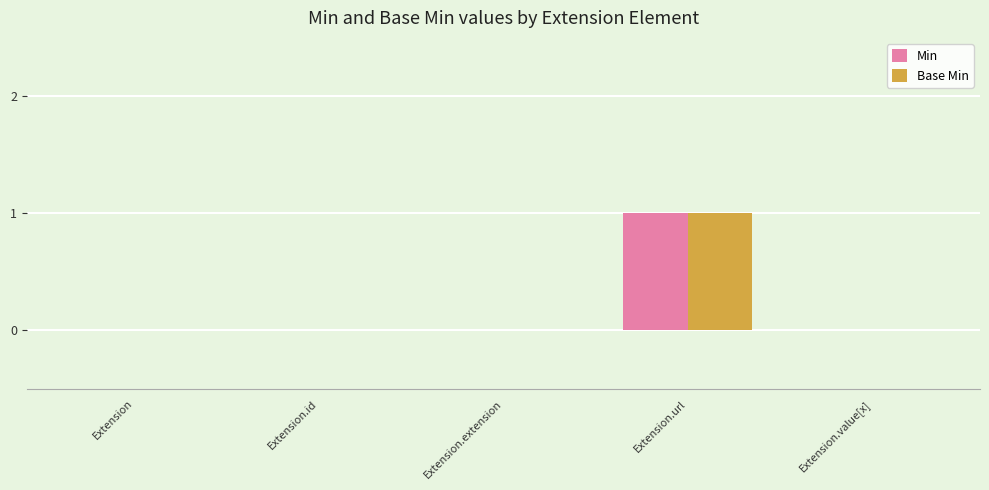

Are the bars horizontal?

No